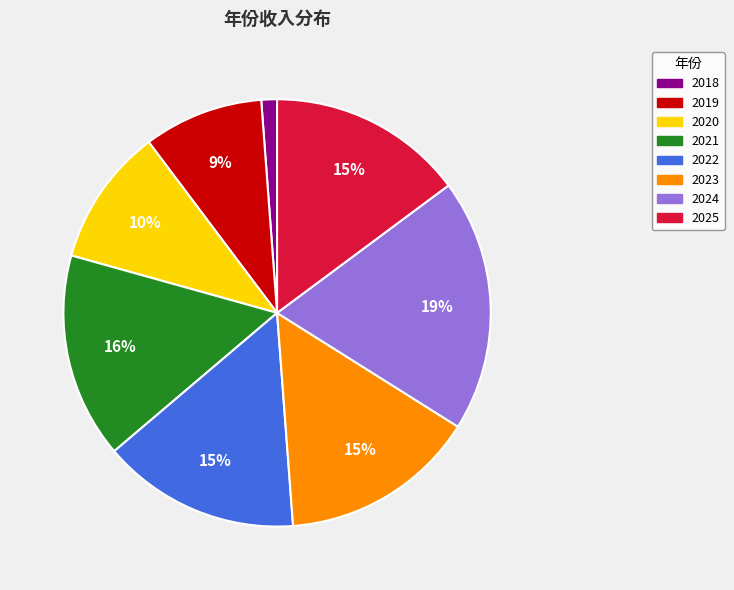

What percentage is the 2023 slice, to the nearest percent?

15%